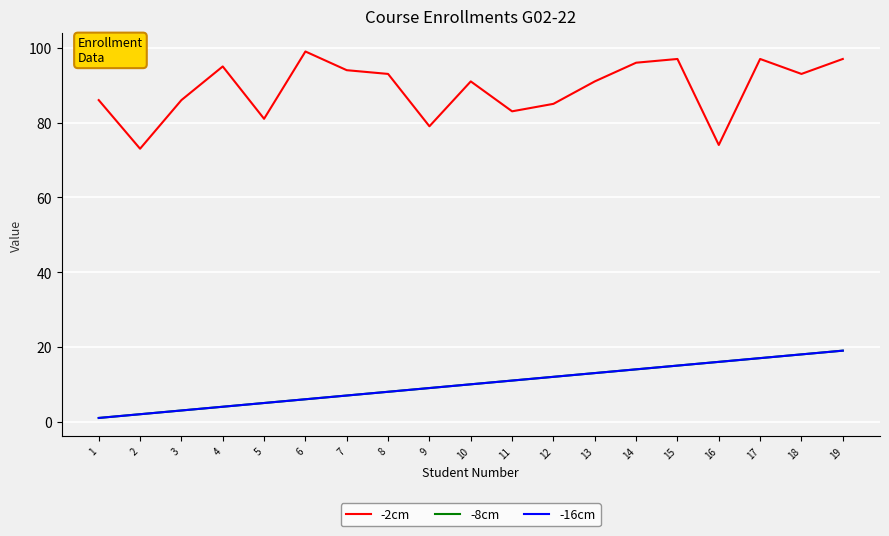

True or false: -16cm and -8cm cross at least once.

False